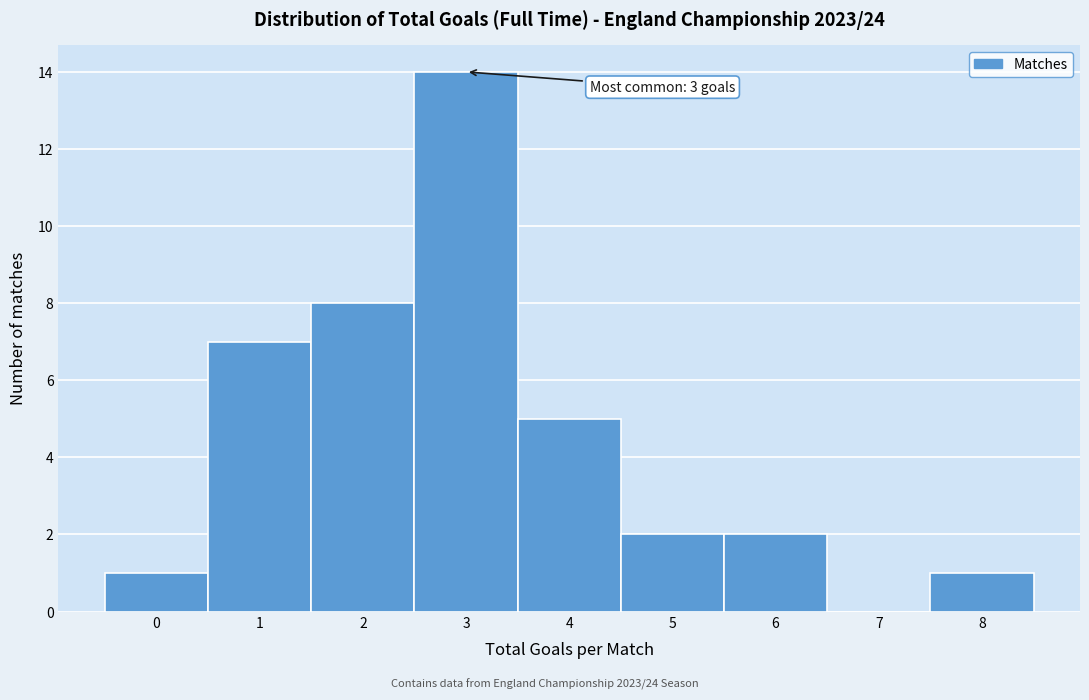

Reading left to right, transcribe all the data shown in this chart.

0=1	1=7	2=8	3=14	4=5	5=2	6=2	7=0	8=1